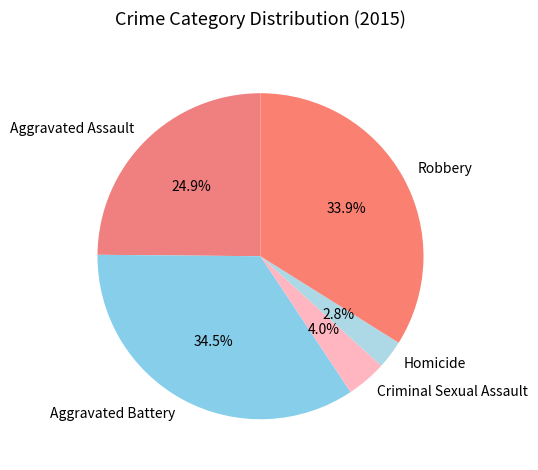

Count the number of slices in the pie.

5